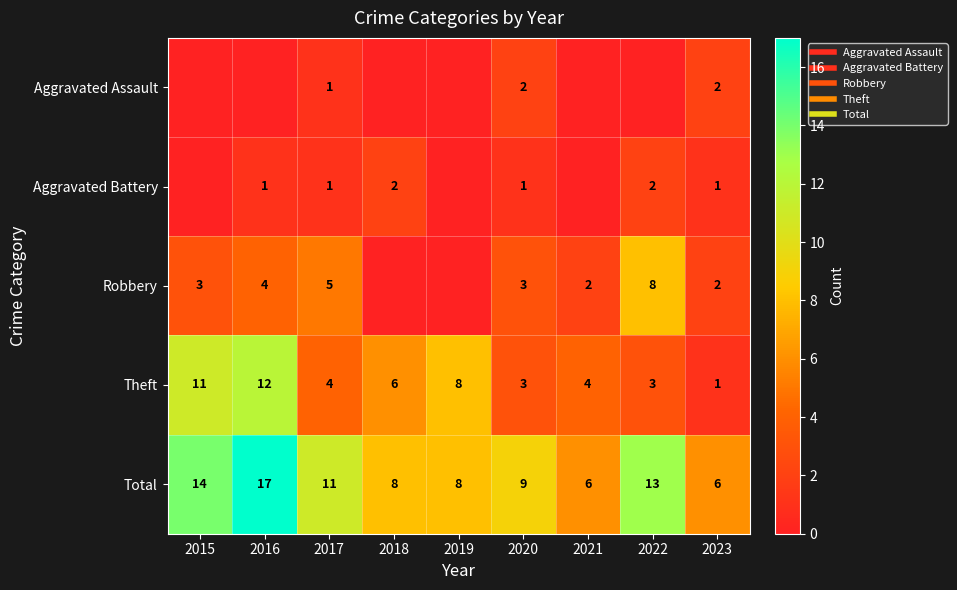

The value of Total at 2021 is 6. True or false?

True